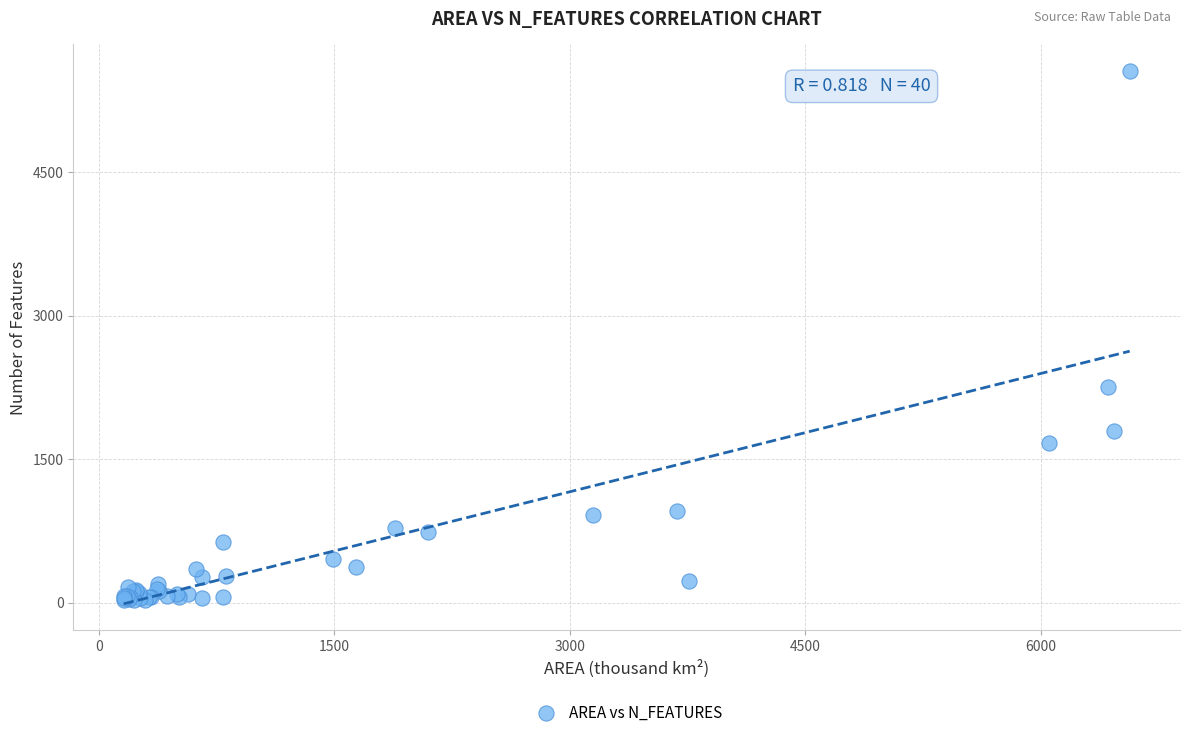

What Y value in the scatter plot is closest to 2791?

2252